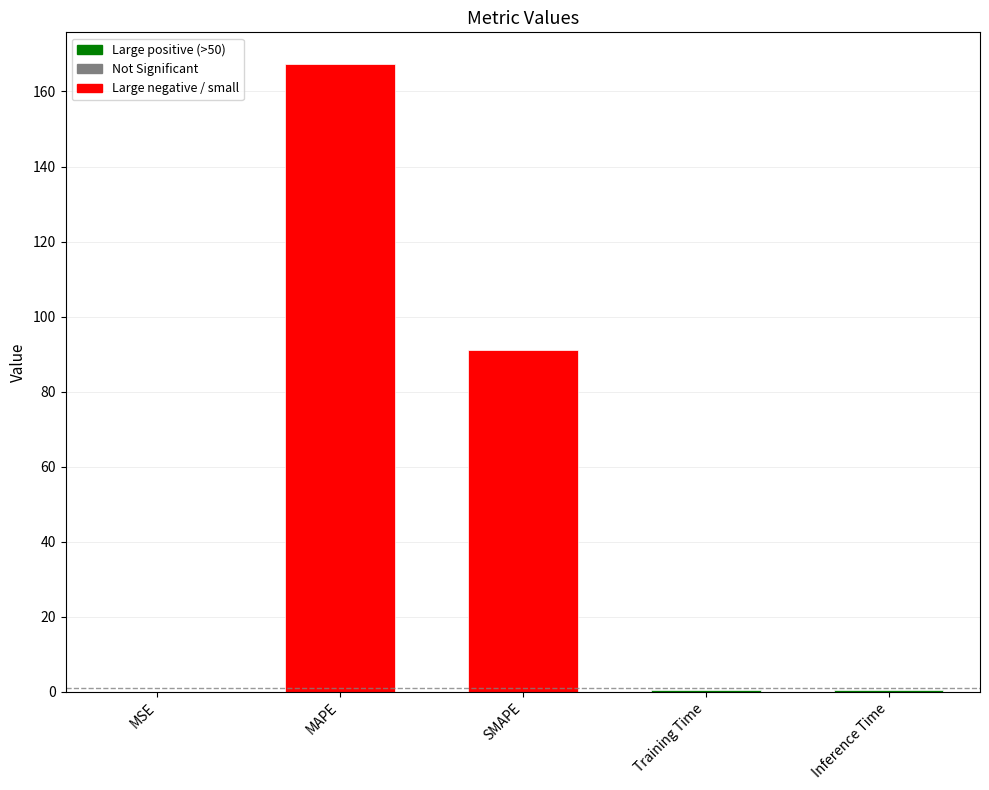

Is it true that the value at SMAPE is 153.1?

False